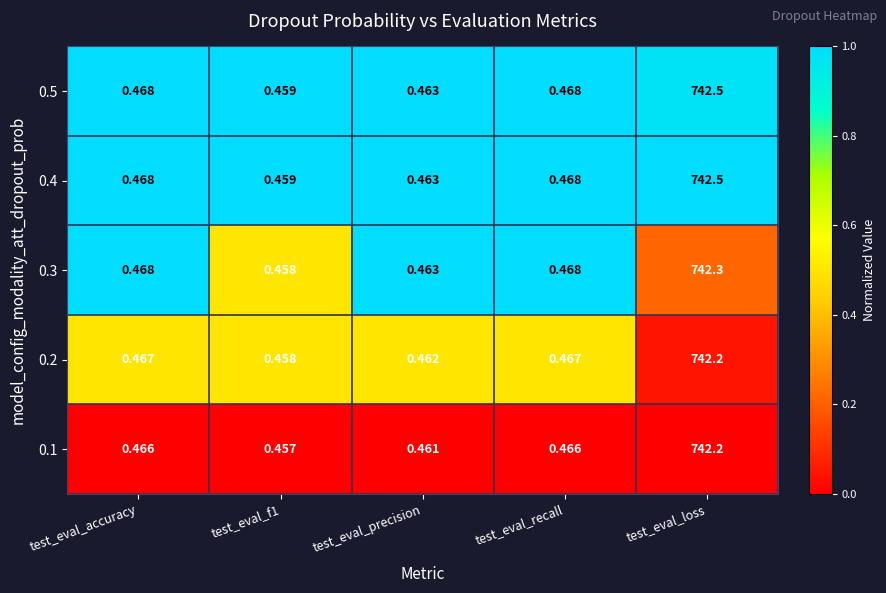

At which category does the chart reach its peak across all series?

test_eval_loss